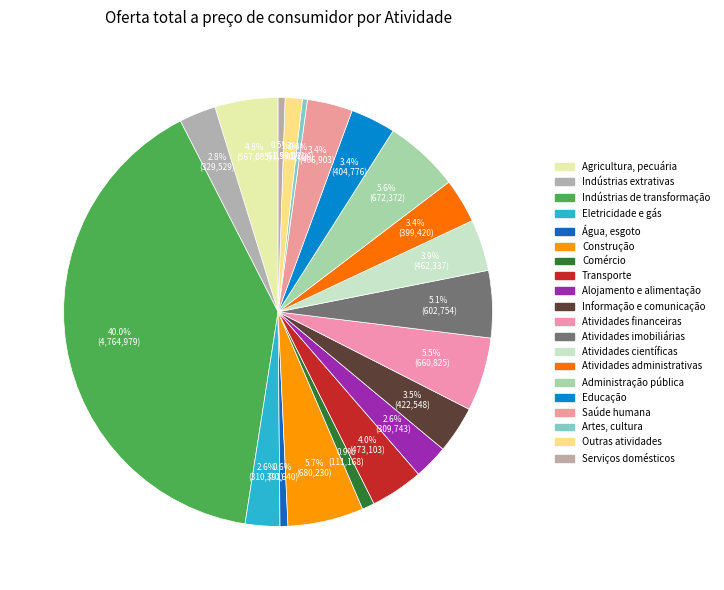

How many segments does this pie chart have?

20